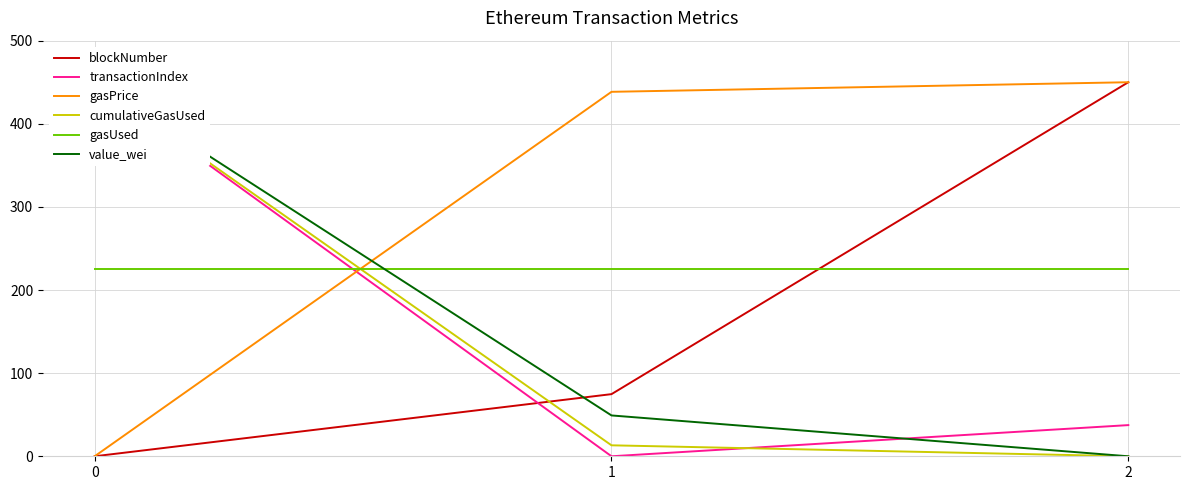

What is the maximum value shown in the chart?

450.0